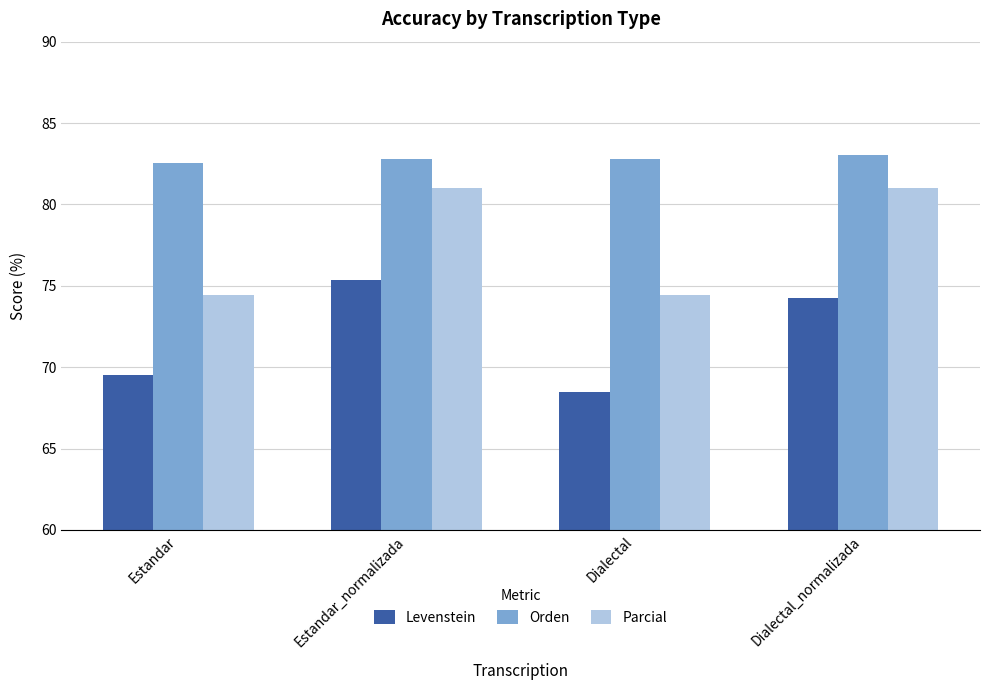

What are all the series names shown in the legend?

Levenstein, Orden, Parcial